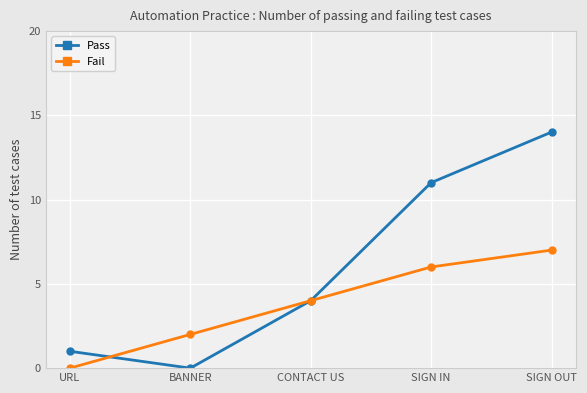

Which category has the highest value in the Pass series?

SIGN OUT